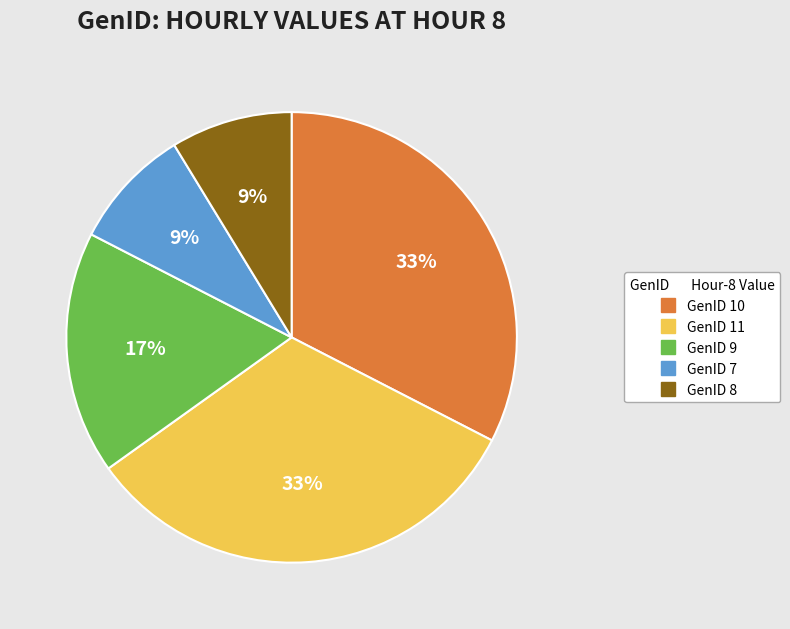

True or false: GenID 9 accounts for 3% of the total.

False